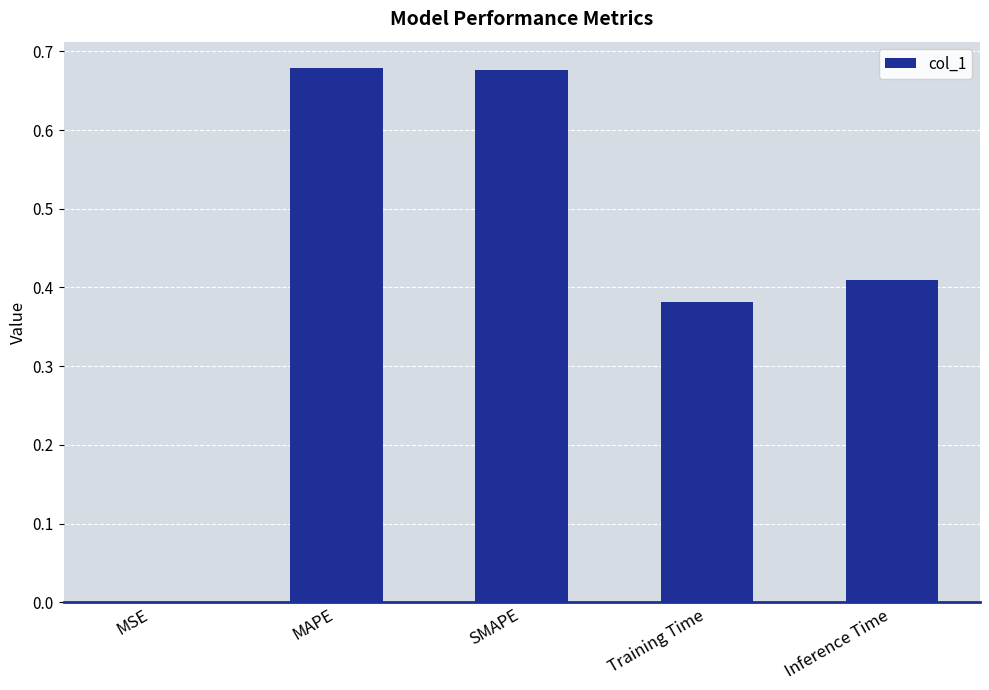

What is the difference between the values at MAPE and Inference Time?

0.3